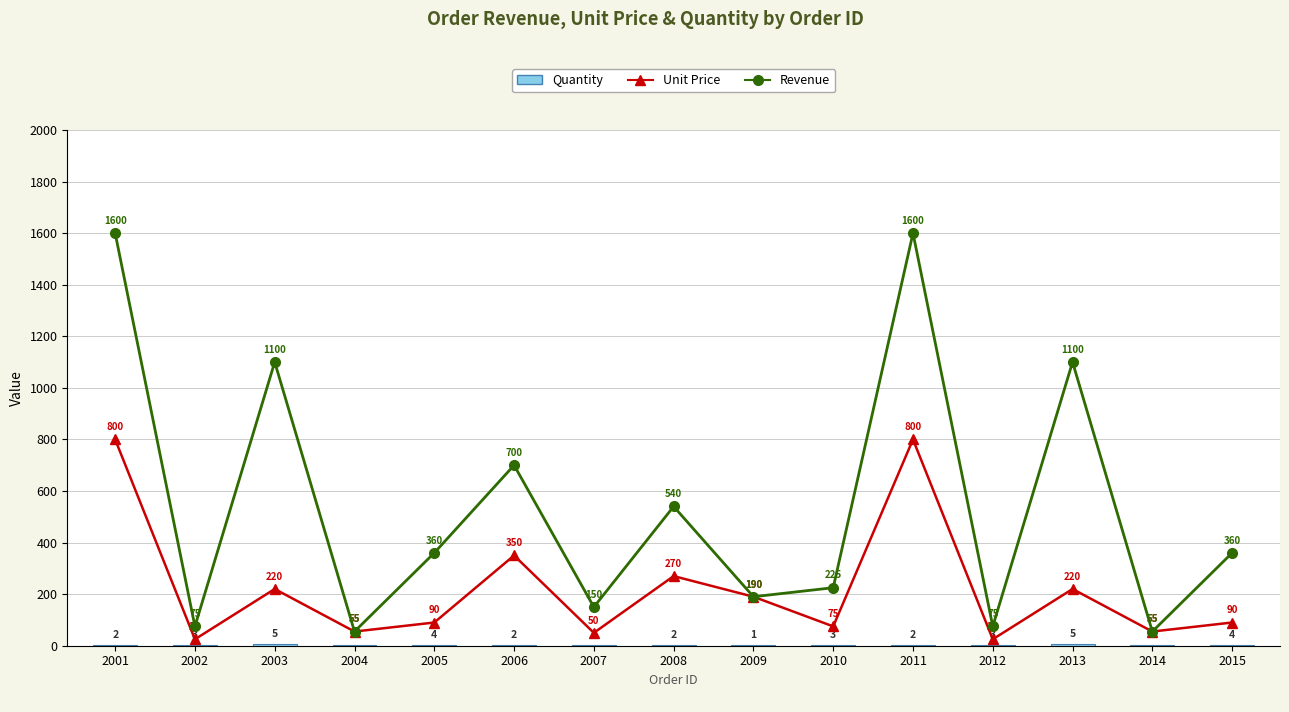

The value of Revenue at 2007 is 86. True or false?

False